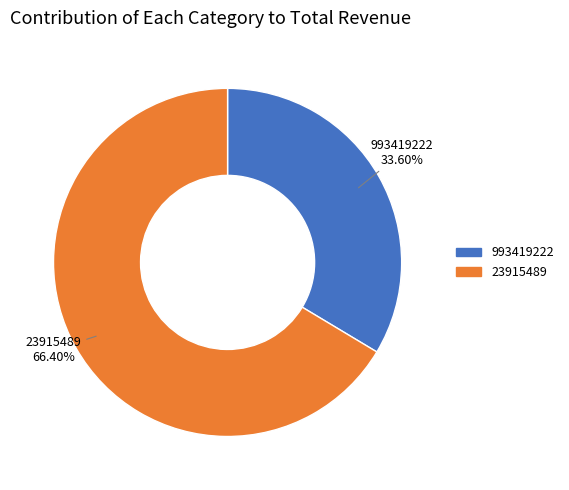

Which slice is the largest?

23915489